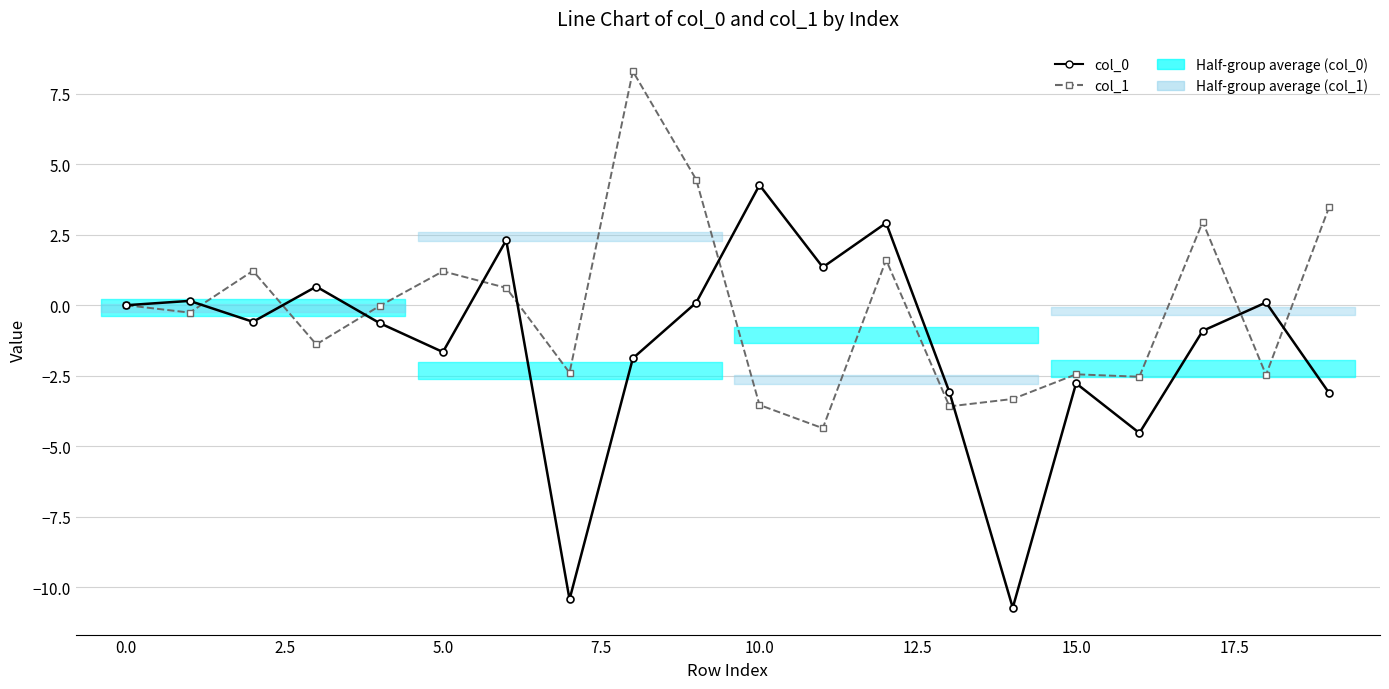

How many values in the col_1 series exceed 0?

8